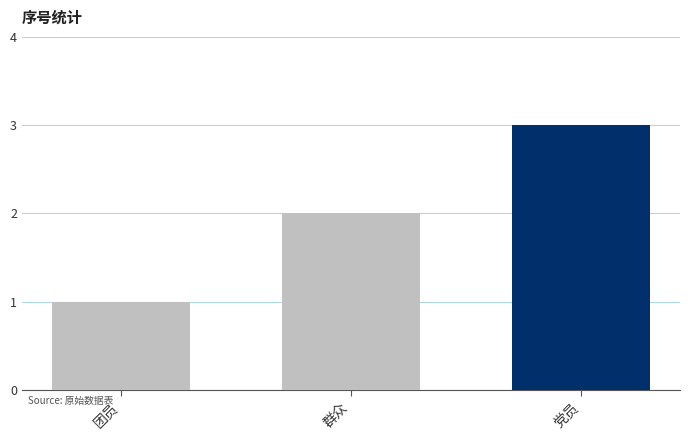

Which has a higher value, 群众 or 党员?

党员